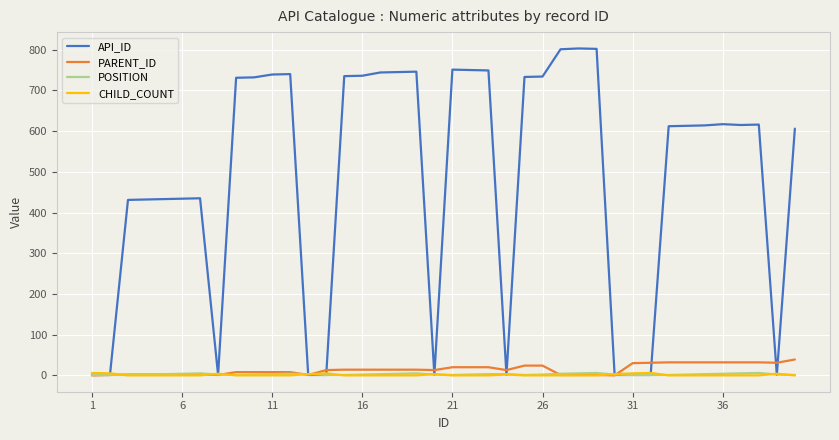

What is the difference between the maximum and second lowest values in the CHILD_COUNT series?

6